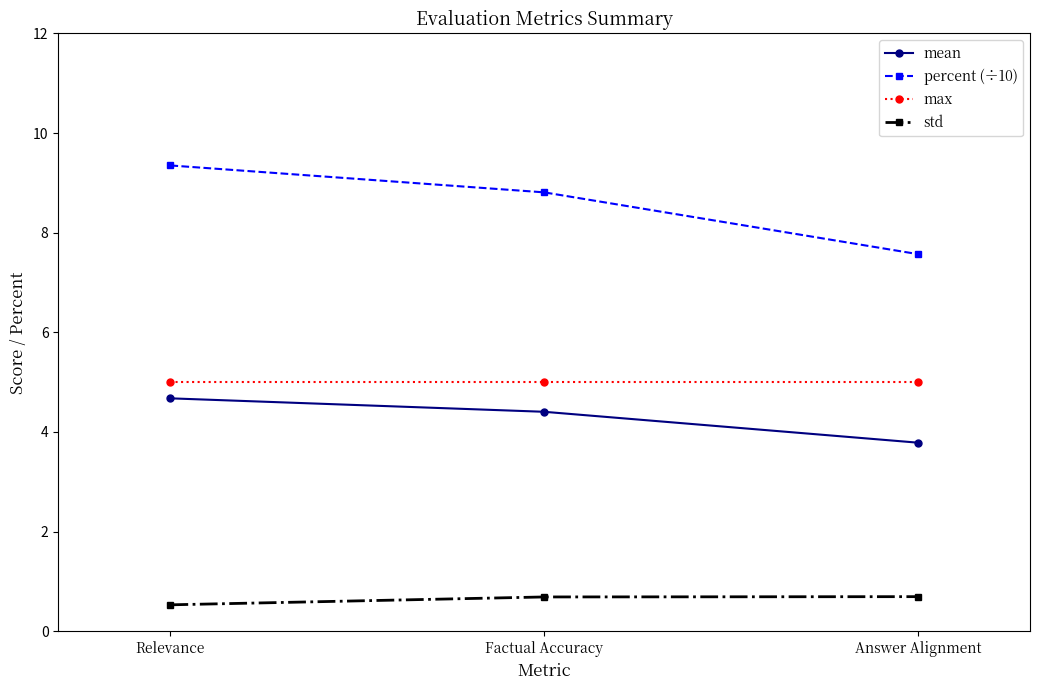

Between Factual Accuracy and Answer Alignment, which series saw the biggest shift?

percent (÷10)